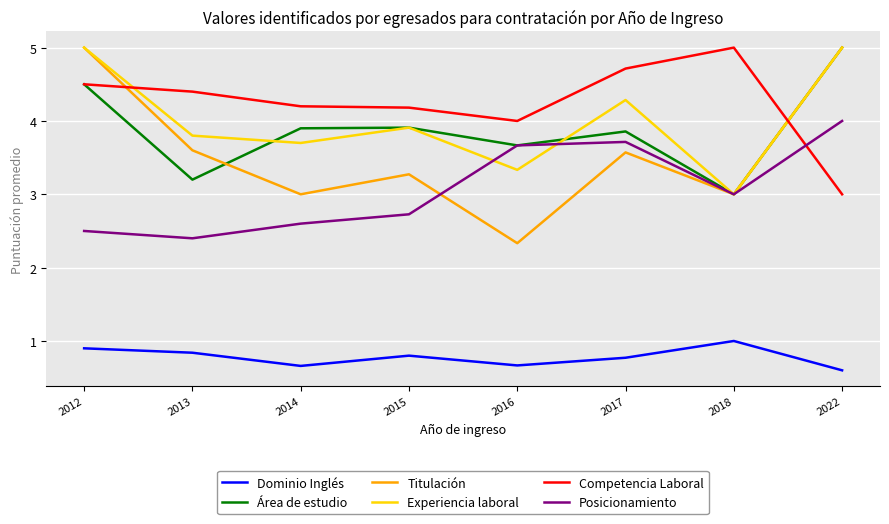

Is it true that Competencia Laboral equals 0.9 at 2015?

False